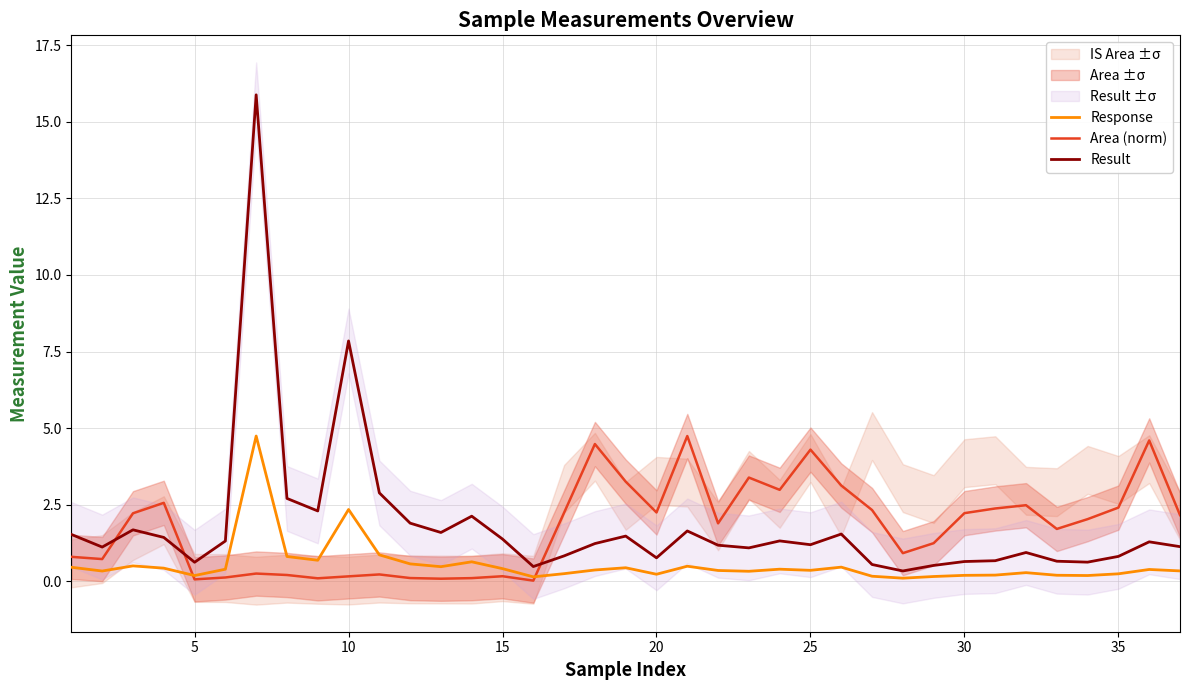

At which label is Result closest to 8?

10